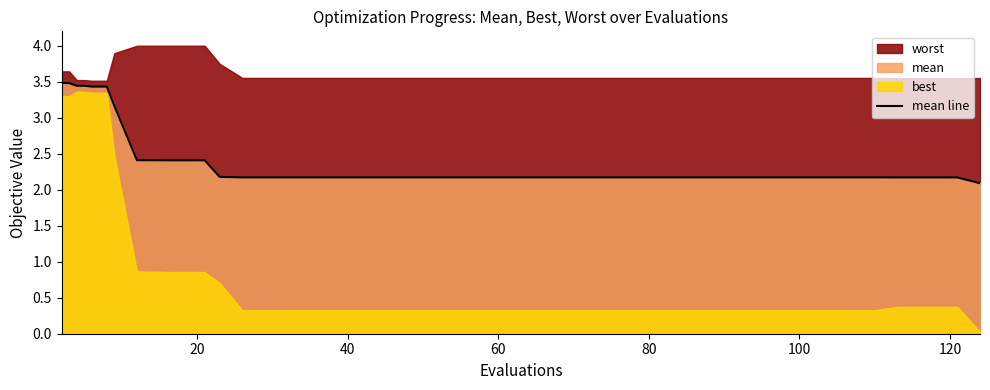

How many lines are shown in the chart?

1